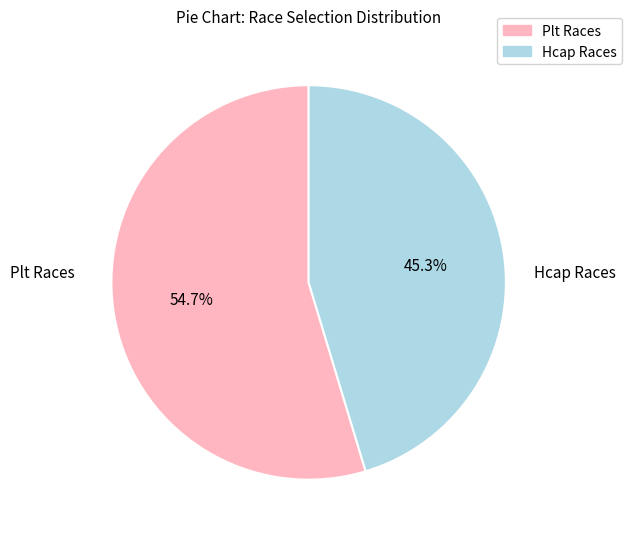

Which slice is the smallest?

Hcap Races